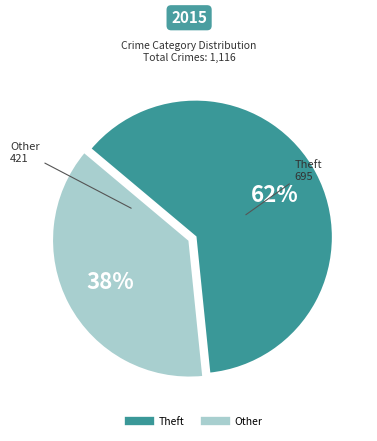

Is there any slice that represents more than half of the pie?

Yes